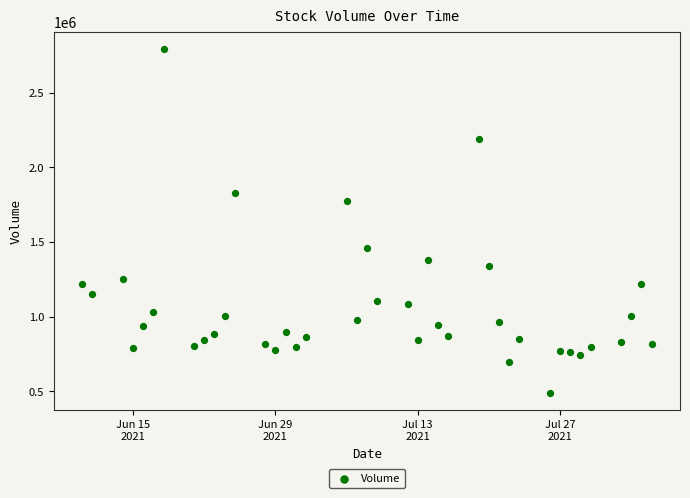

What is the range of X values (max minus min)?

56